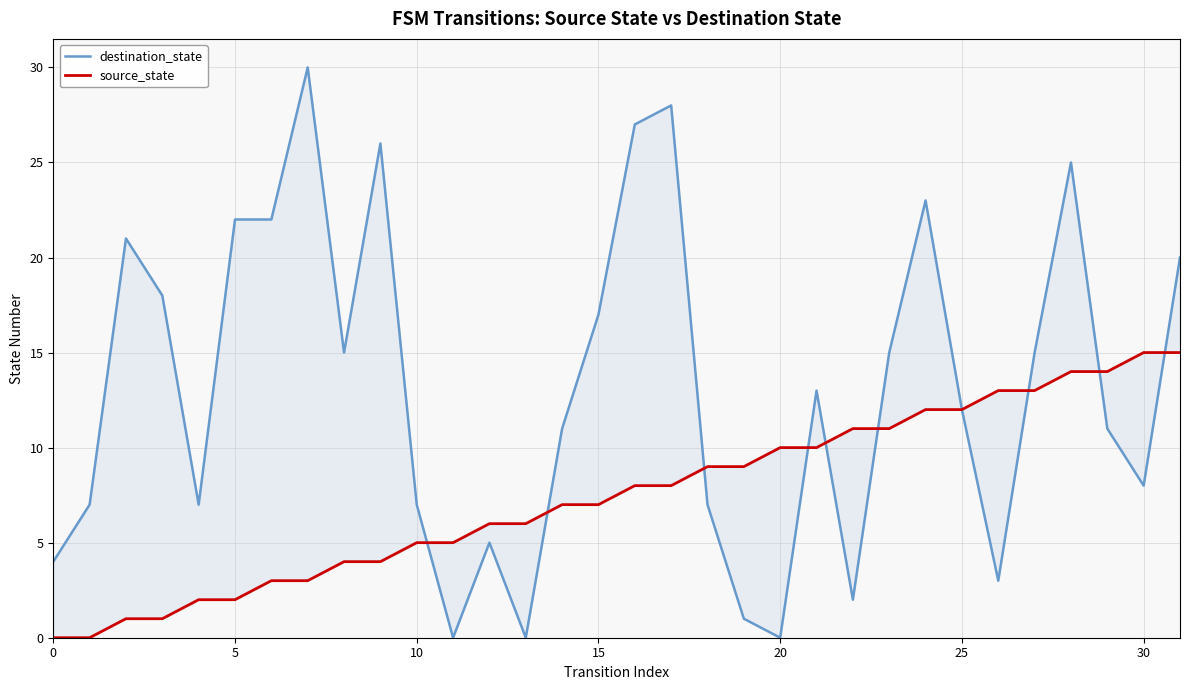

What is the label of the 24th point from the right?

8